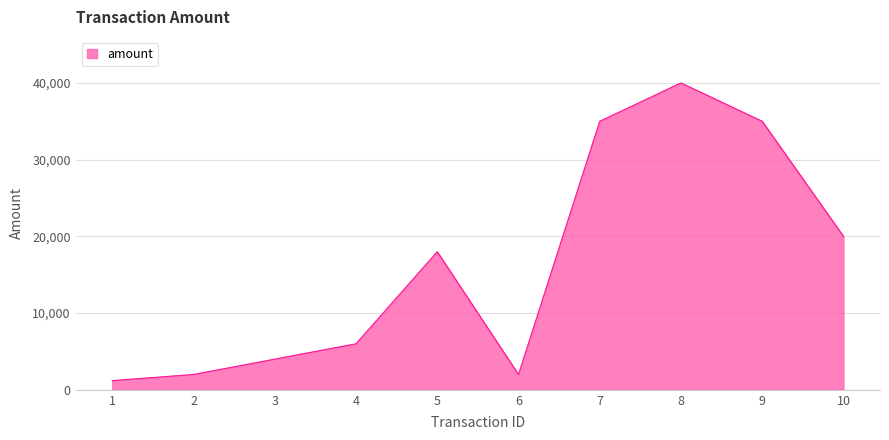

The chart shows a value of 15852 at 9. True or false?

False